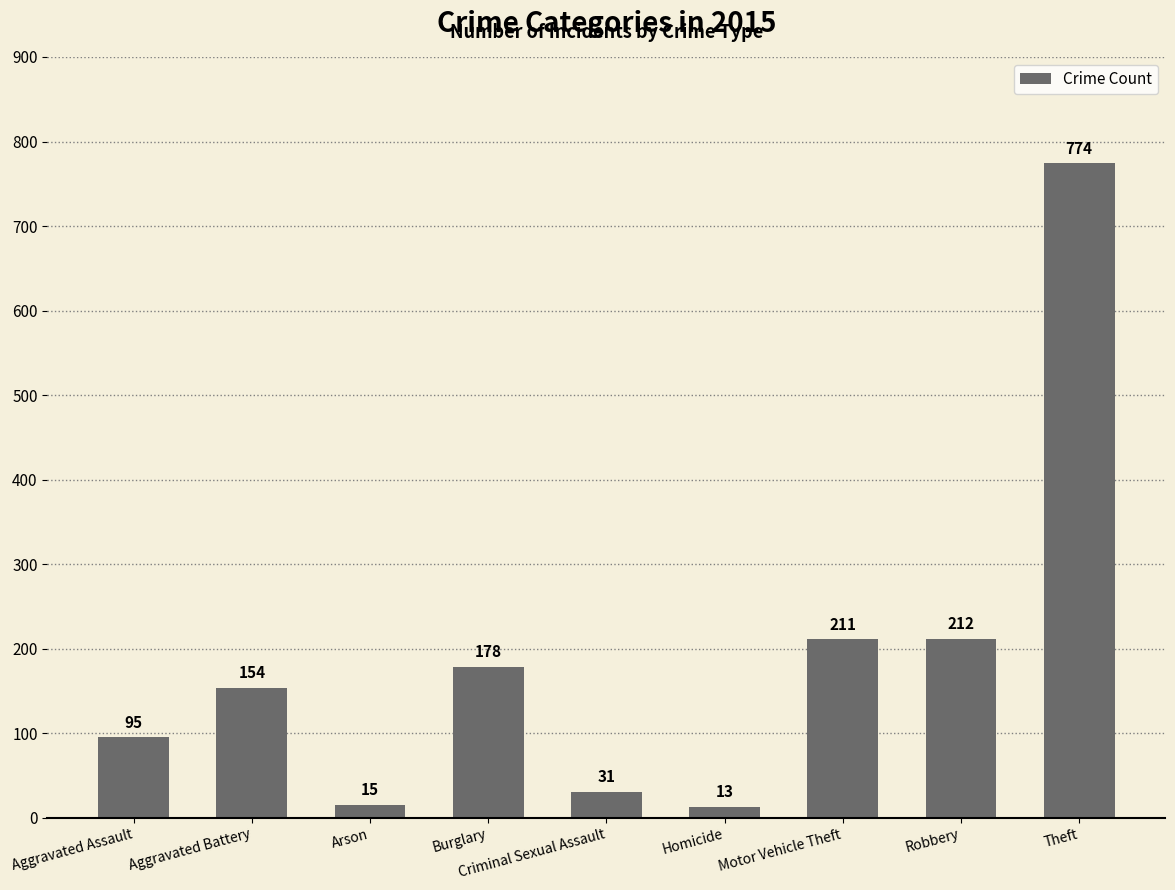

Are the bars horizontal?

No